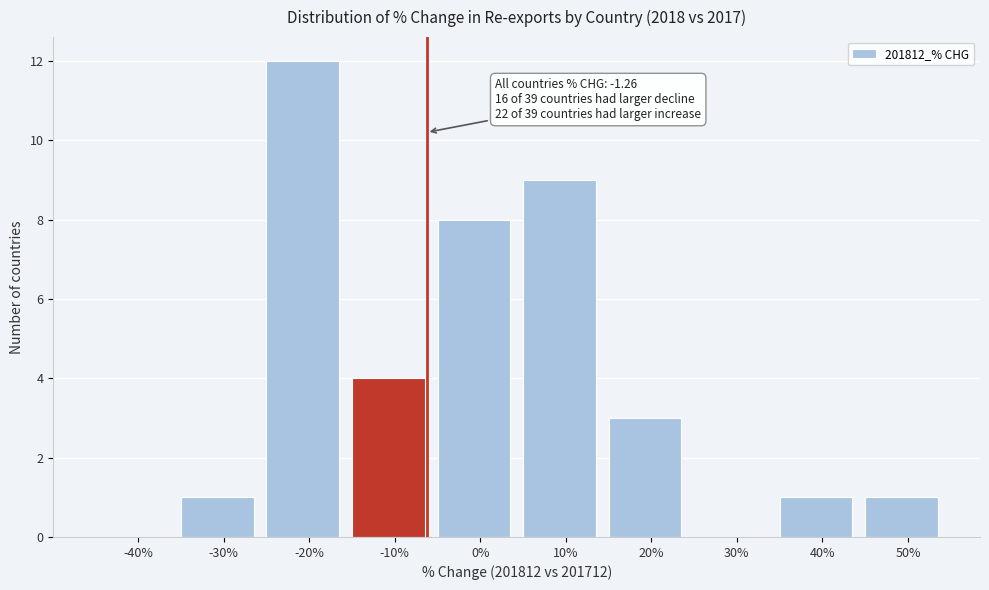

Reading left to right, transcribe all the data shown in this chart.

-40%=0	-30%=1	-20%=12	-10%=4	0%=8	10%=9	20%=3	30%=0	40%=1	50%=1